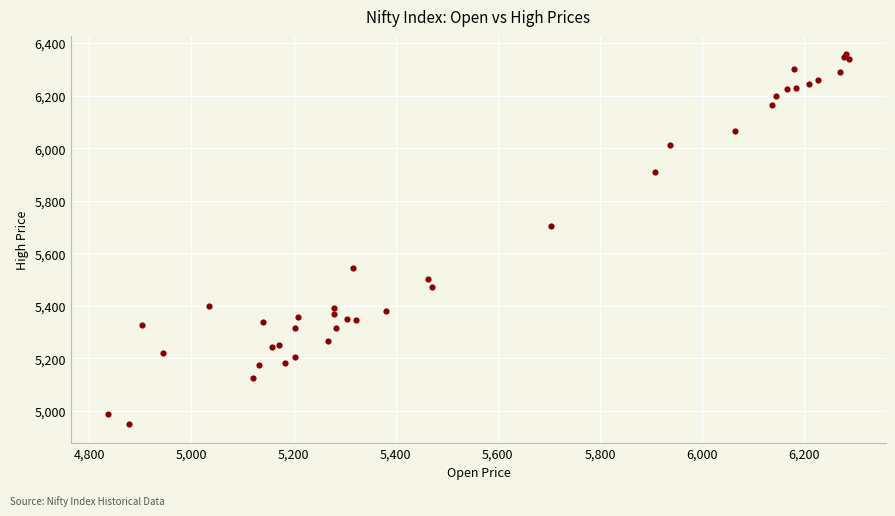

What Y value in the scatter plot is closest to 5653?

5705.0